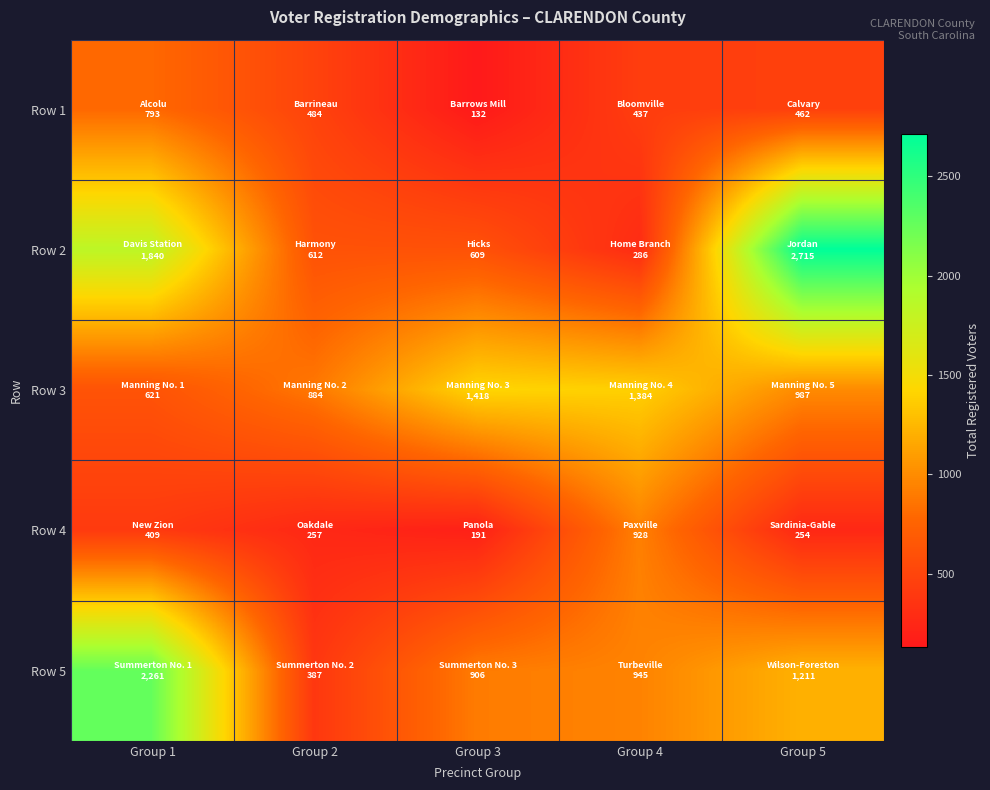

List the series in order of their peak value, lowest first.

Row 1, Row 4, Row 3, Row 5, Row 2